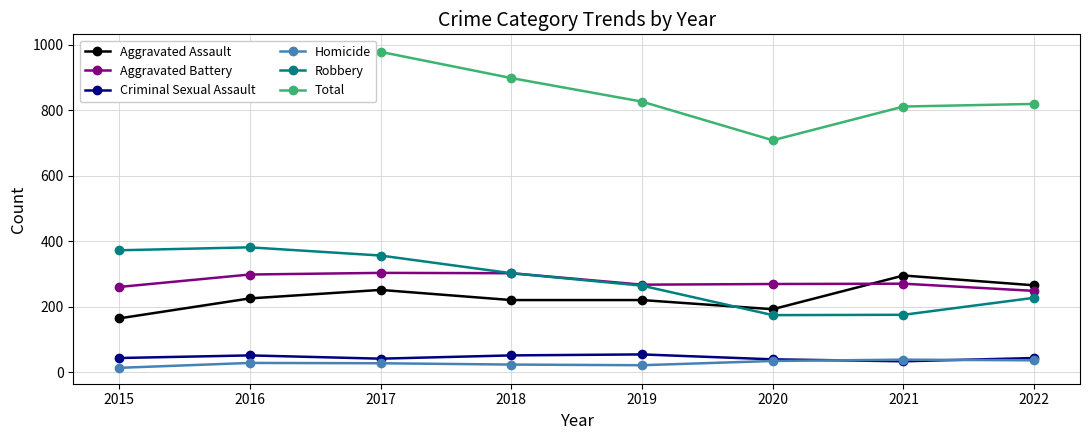

What is the sum of the Criminal Sexual Assault values at 2020 and 2016?

90